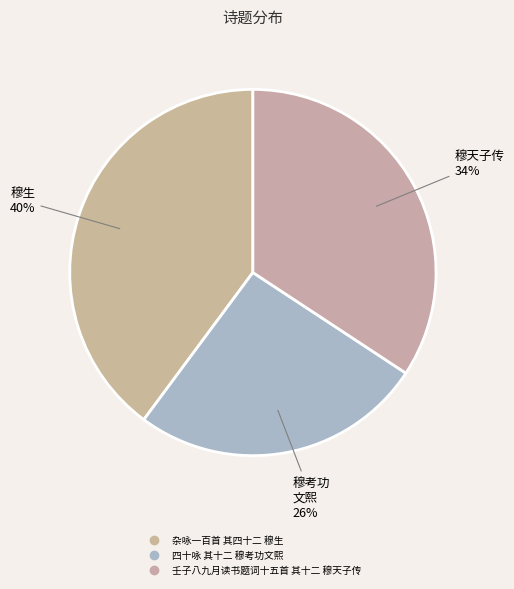

The 杂咏一百首 其四十二 穆生 slice represents 40% of the pie. True or false?

True